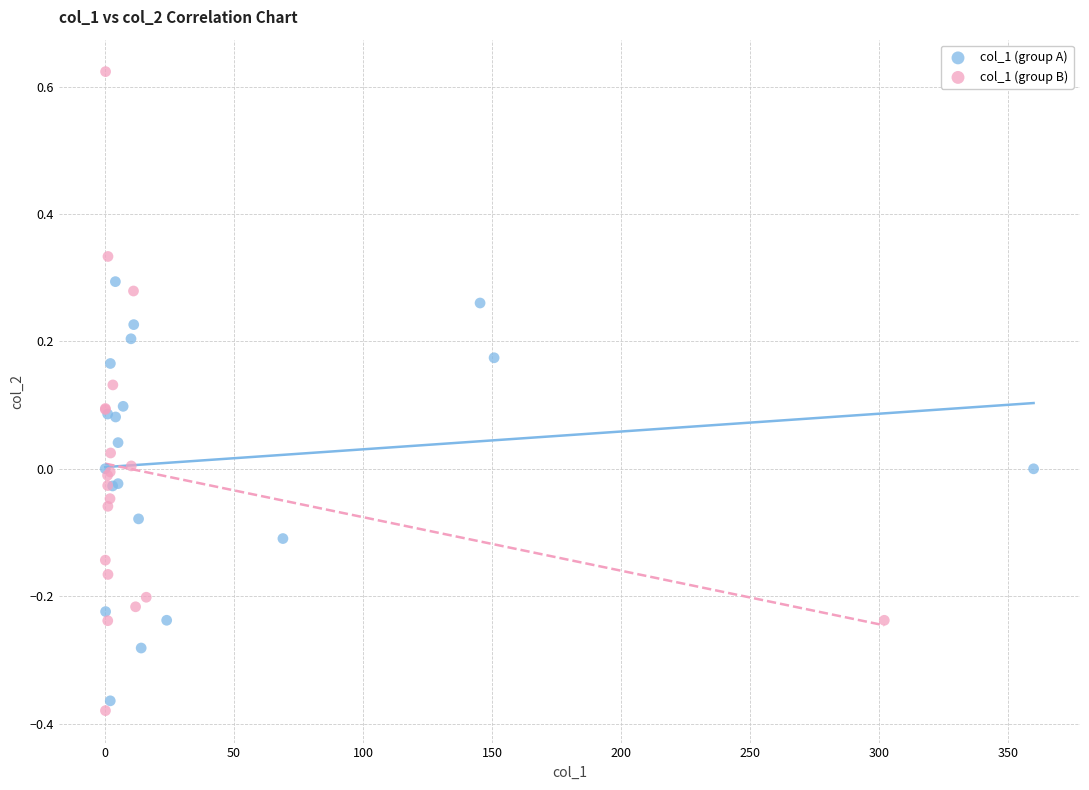

Which series has the widest spread of Y values?

col_1 (group B)